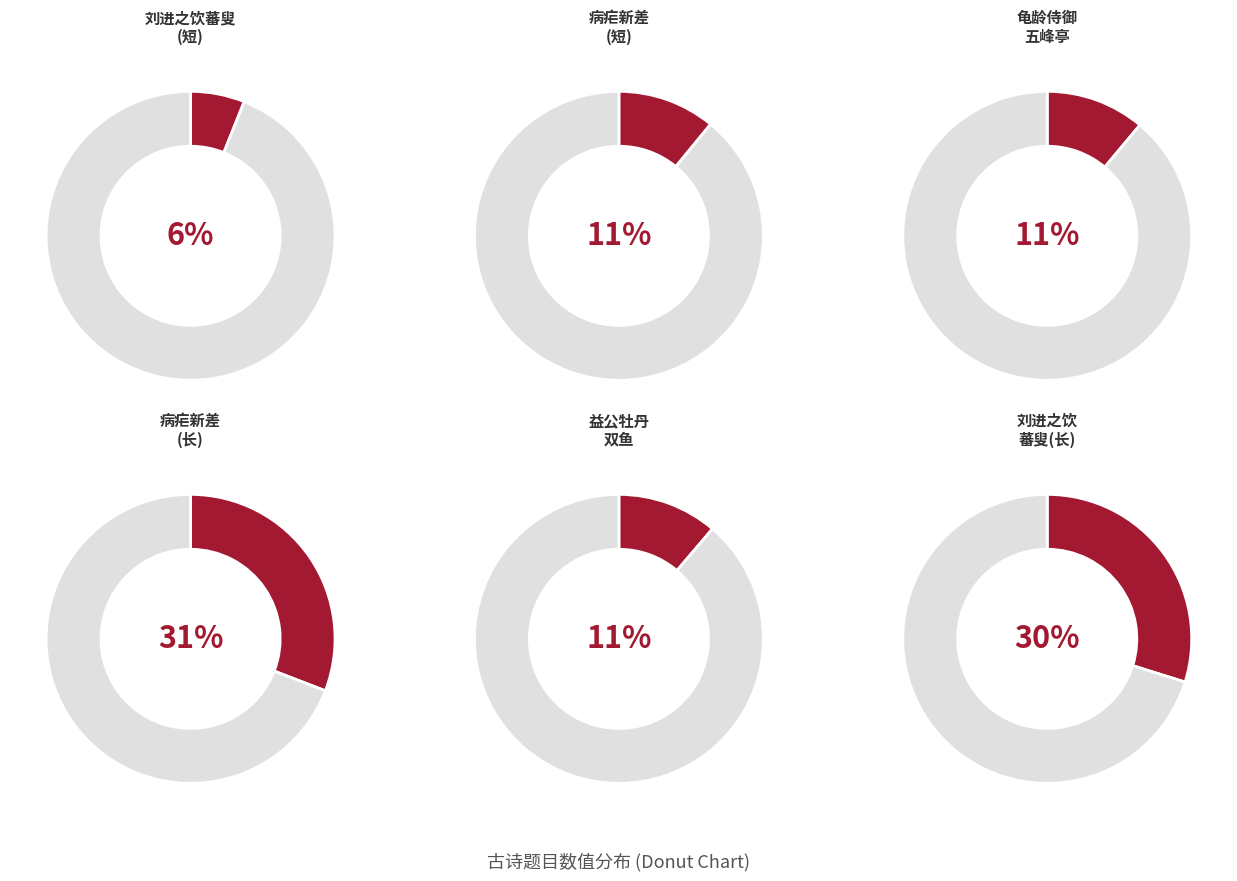

Does 病疟新差仲退折梅一枝冒雪跨驴访我松下且赋诗一首次韵以谢阒月廿八日也 represent more than half of the total?

No